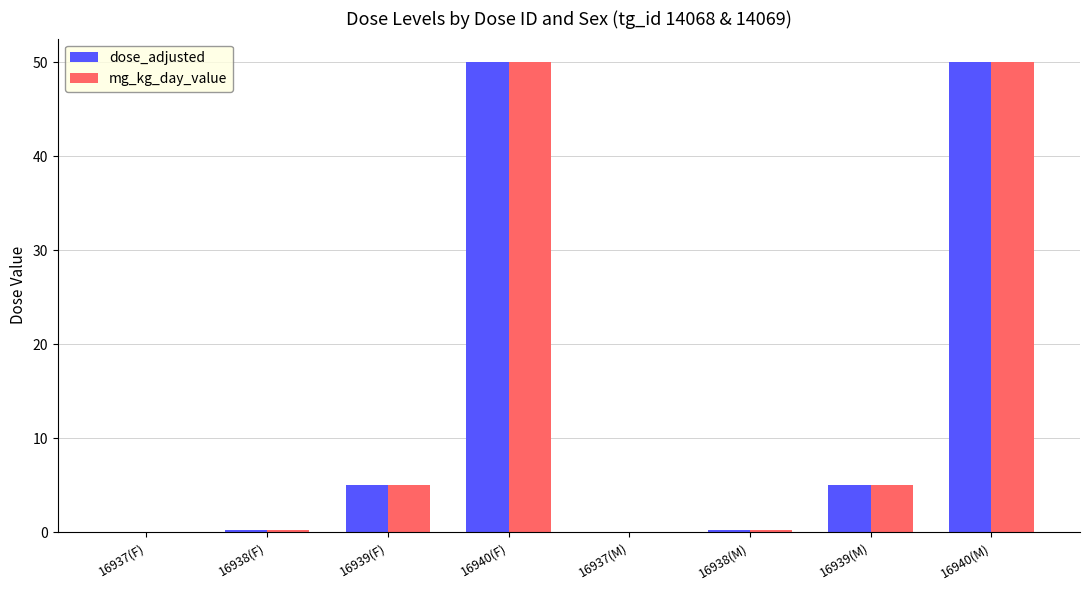

What is the sum of all mg_kg_day_value values?

110.5